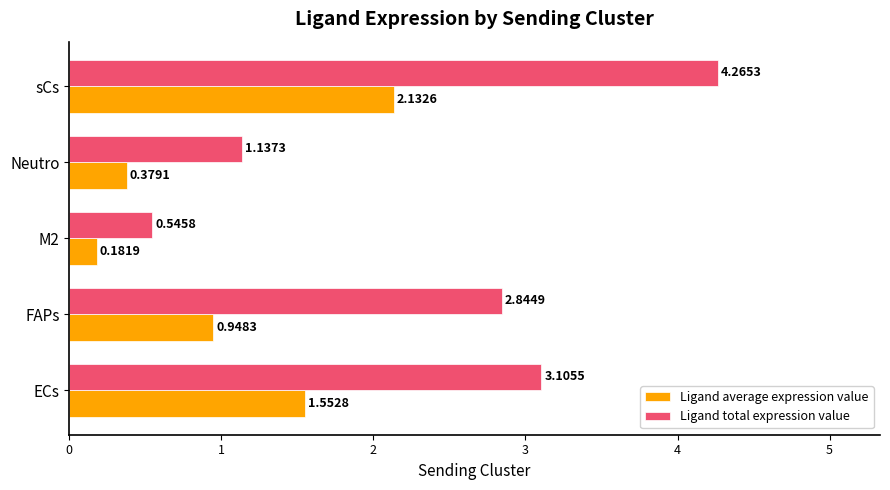

At which category is the sum across all series the highest?

sCs